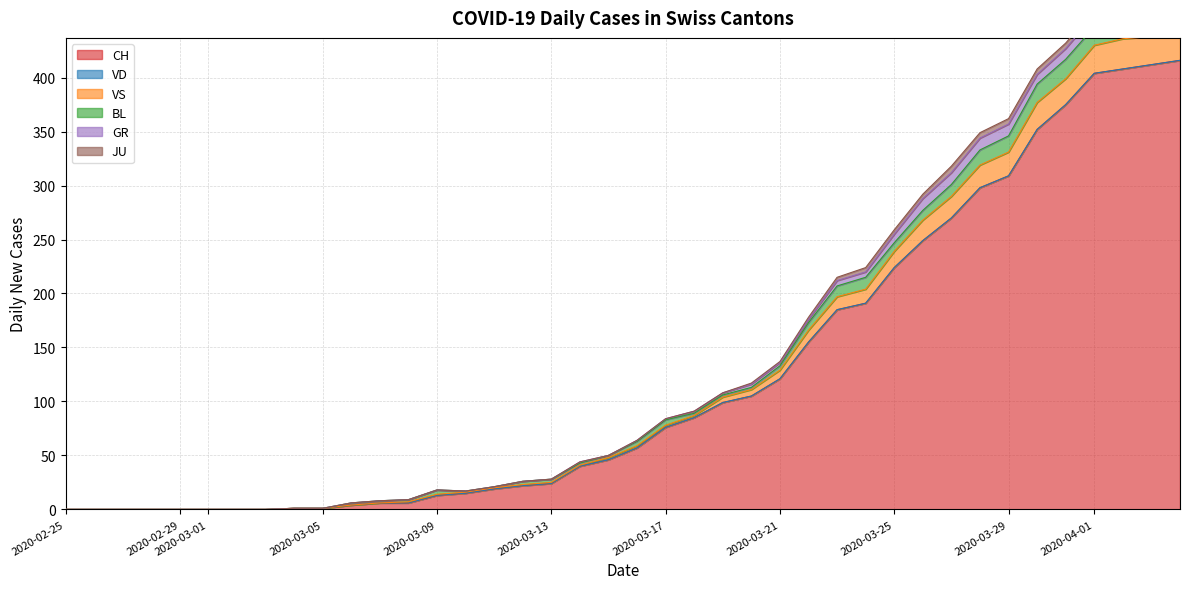

How many values in the GR series are below 1?

19